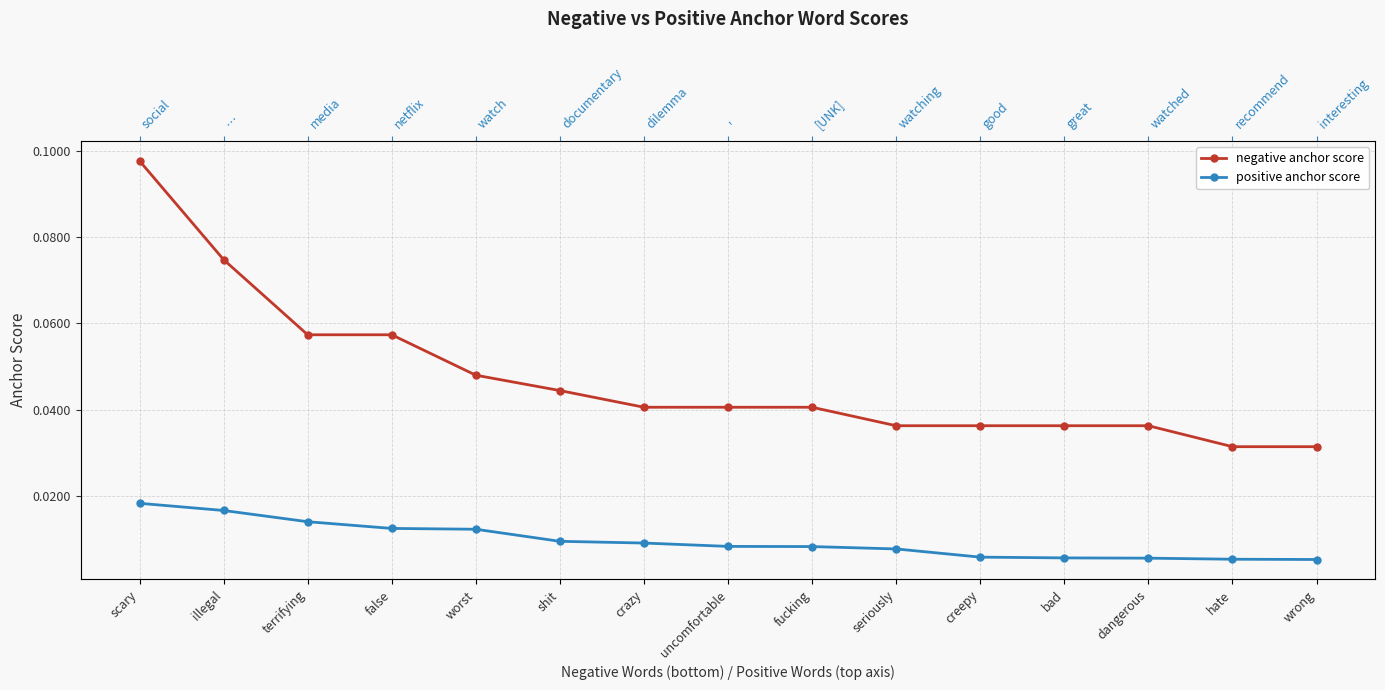

How many lines are shown in the chart?

2